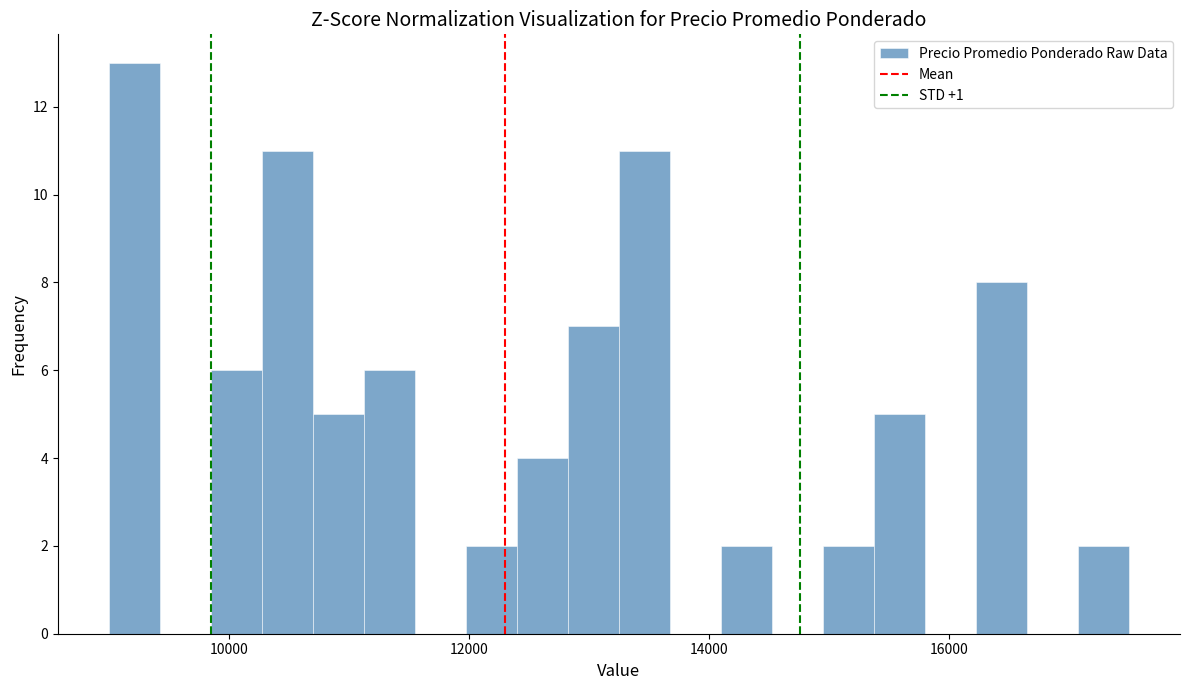

Around what value on the x-axis is the tallest bar? Give the approximate position of its centre, as read against the axis.

9200